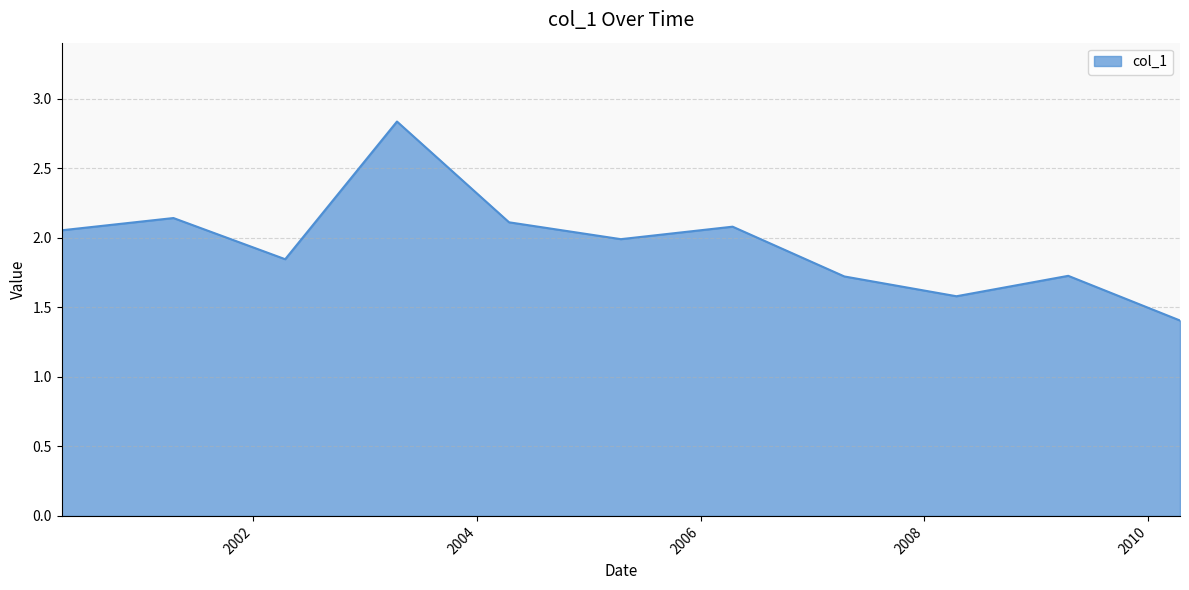

How many series are shown in this chart?

1